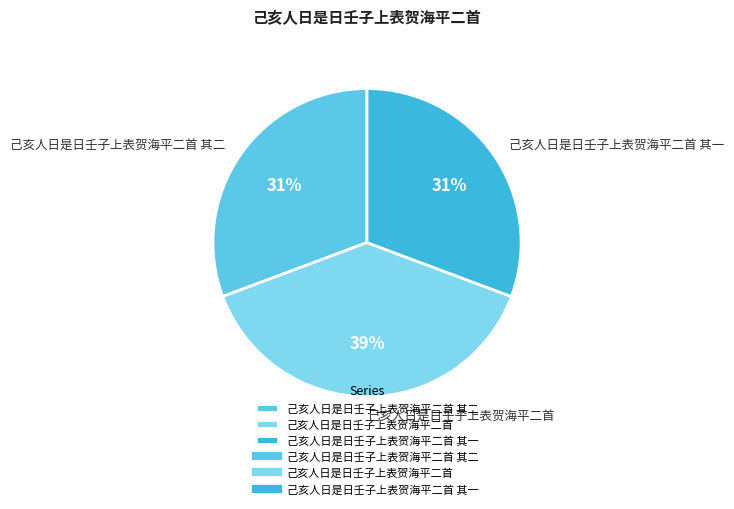

Do 己亥人日是日壬子上表贺海平二首 and 己亥人日是日壬子上表贺海平二首 其二 together represent more than half of the pie?

Yes